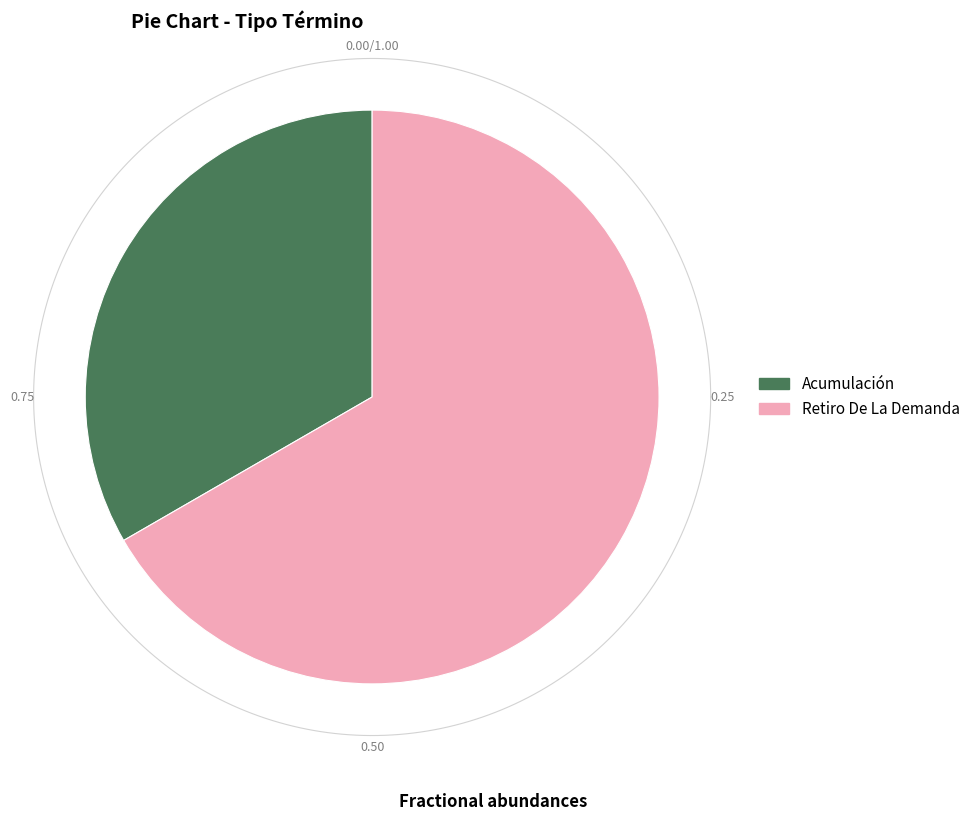

To the nearest percent, what is the difference between the Retiro De La Demanda and Acumulación slice percentages?

33%